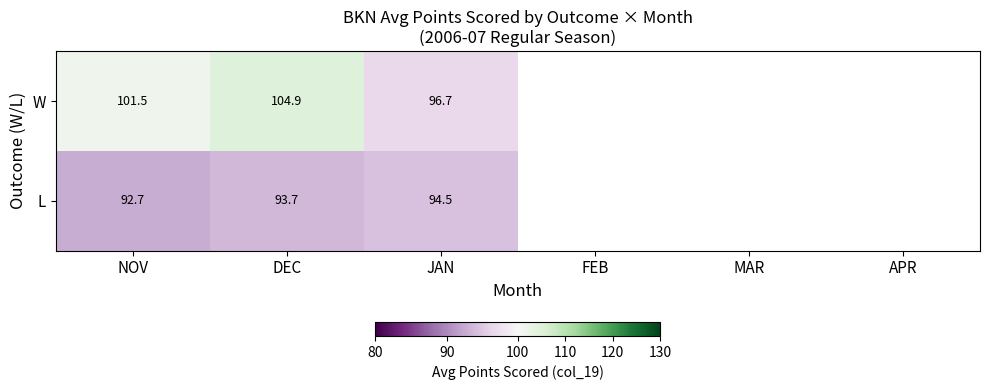

The W series shows 49.0 at JAN. True or false?

False